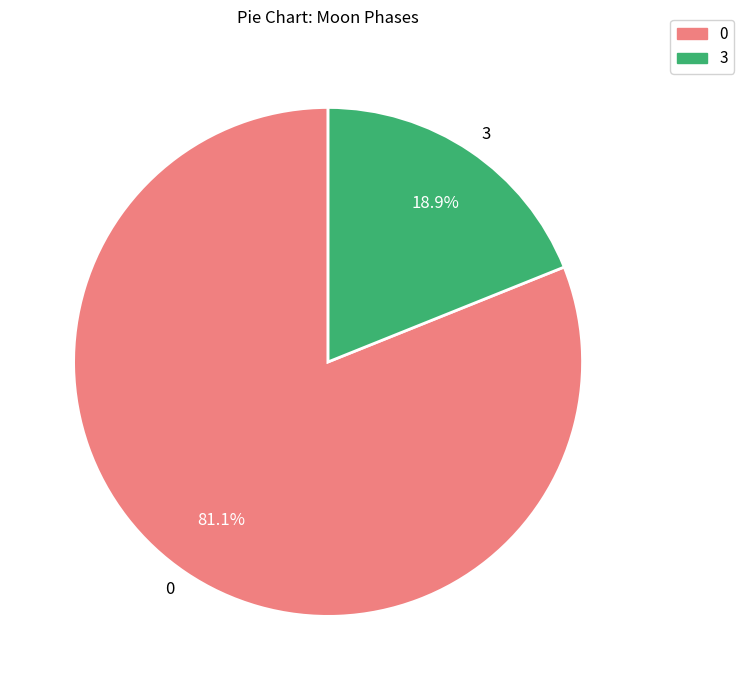

What is the ratio of the value at 0 to the value at 3?

4.3